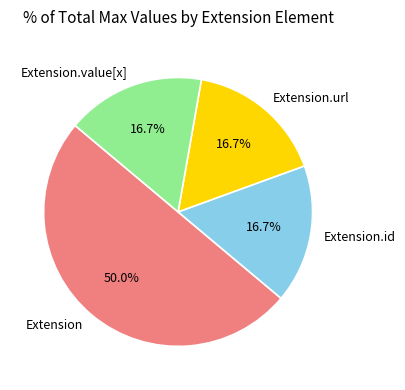

What is the largest slice in the pie chart?

Extension